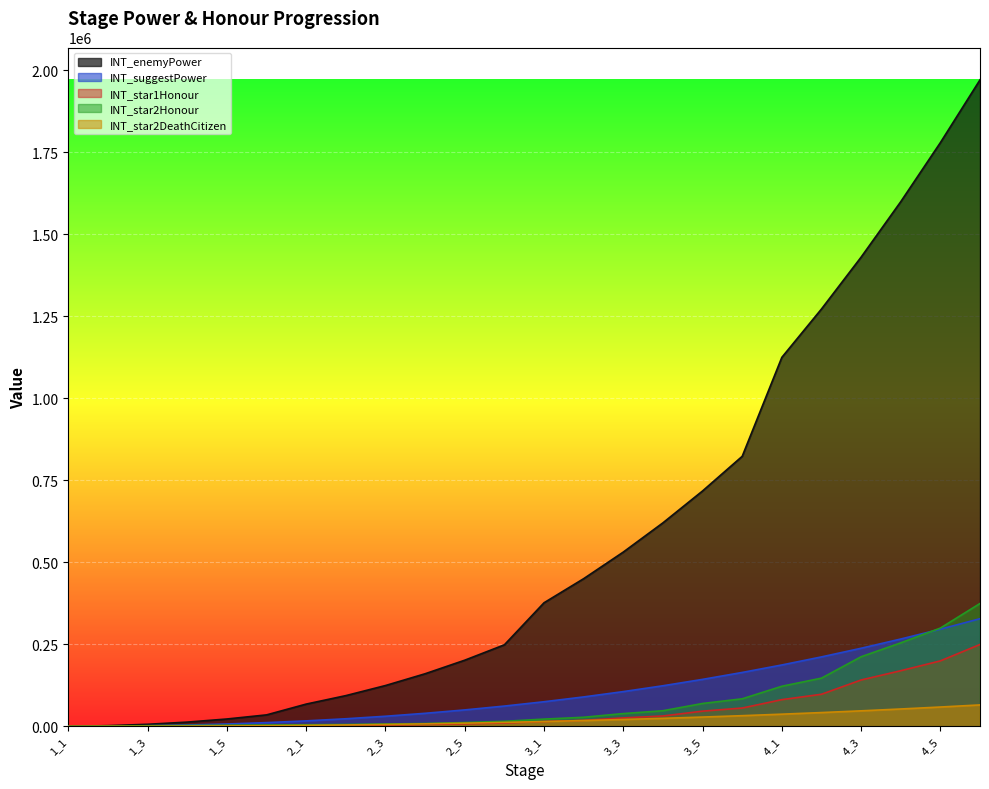

What is the average value of the INT_star2Honour series?

74016